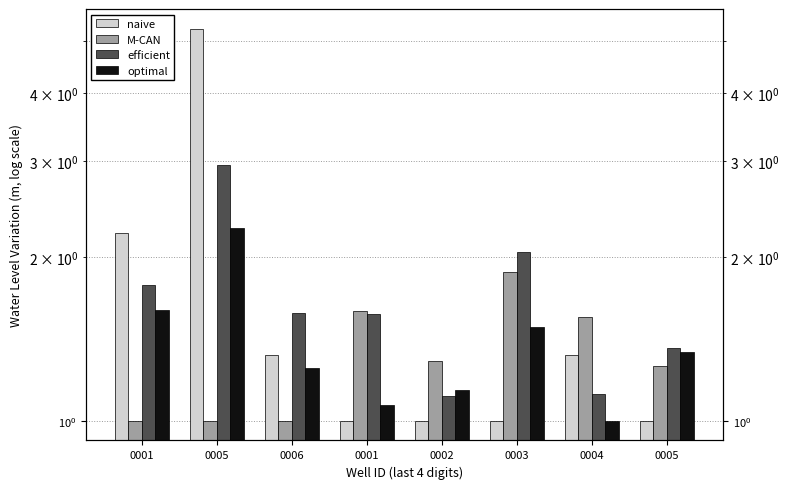

How many data points does each series have?

8